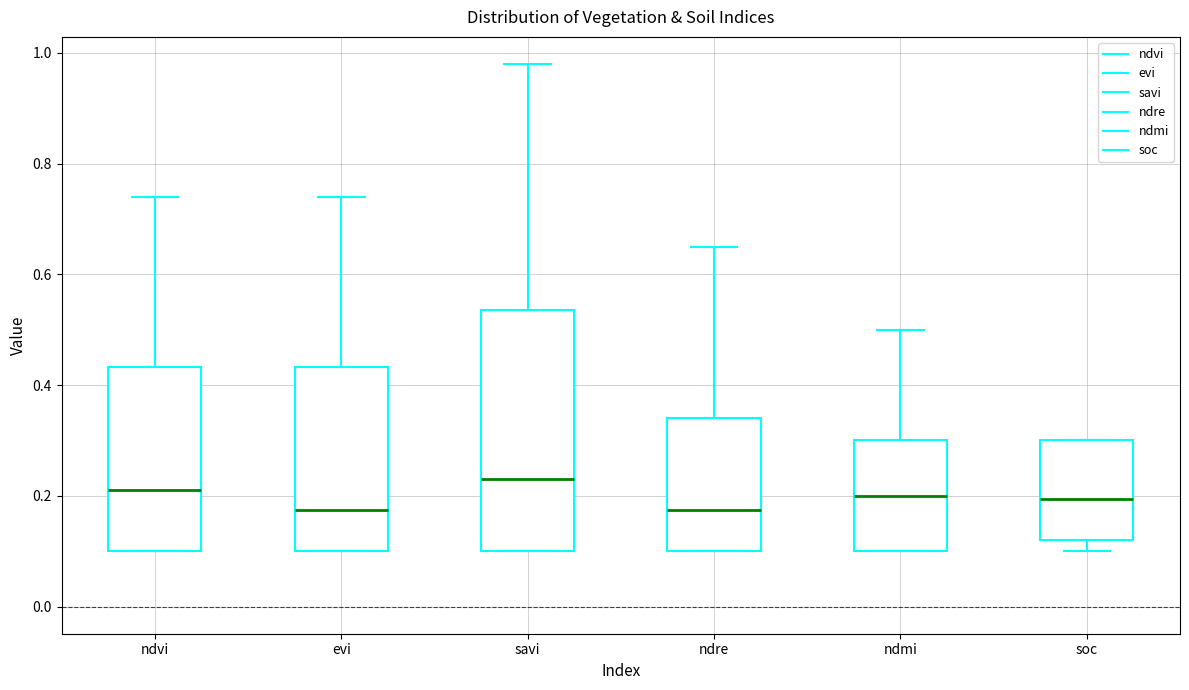

Reading left to right, read every box against the y-axis: the position of its median line, the range the box covers, and the ends of its whiskers. The values are not printed on the chart, so give them approximately, as read against the axis.

ndvi: median 0.22, box 0.10 to 0.44, whiskers 0.10 to 0.74
evi: median 0.18, box 0.10 to 0.44, whiskers 0.10 to 0.74
savi: median 0.24, box 0.10 to 0.54, whiskers 0.10 to 0.98
ndre: median 0.18, box 0.10 to 0.34, whiskers 0.10 to 0.66
ndmi: median 0.20, box 0.10 to 0.30, whiskers 0.10 to 0.50
soc: median 0.20, box 0.12 to 0.30, whiskers 0.10 to 0.30